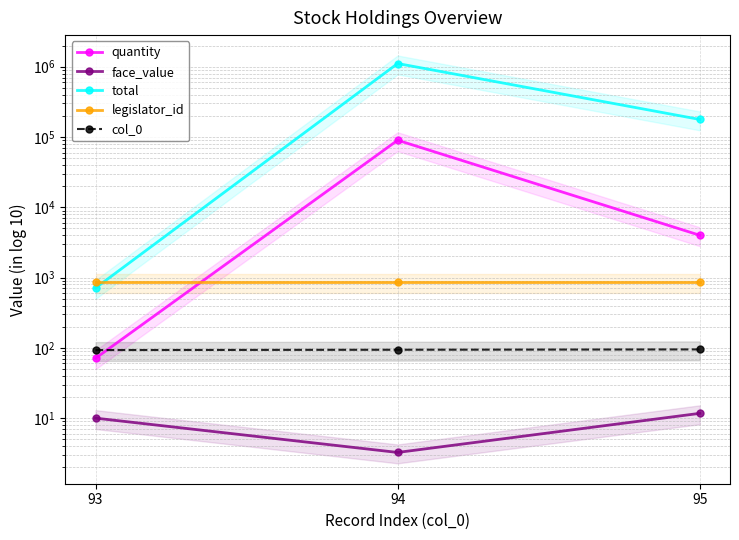

What is the value of the face_value point at the 2nd from the left?

3.2